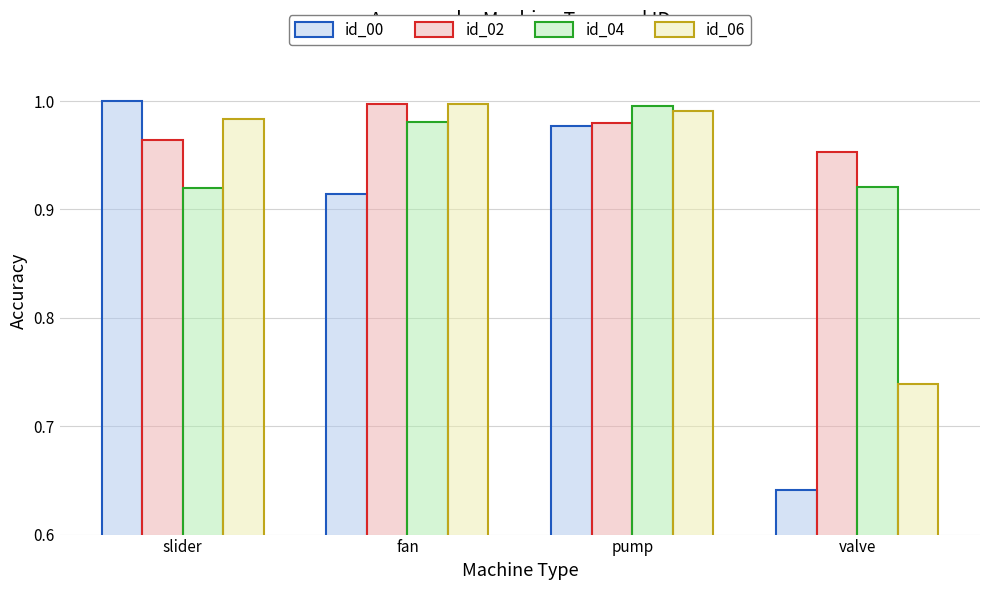

At which label does id_02 reach its peak?

fan